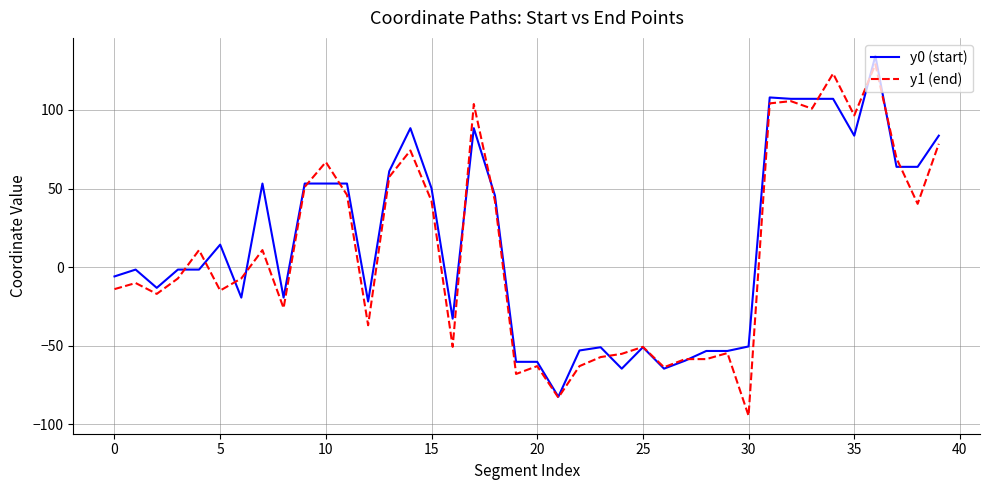

What is the lowest value of the y1 (end) series?

-94.4